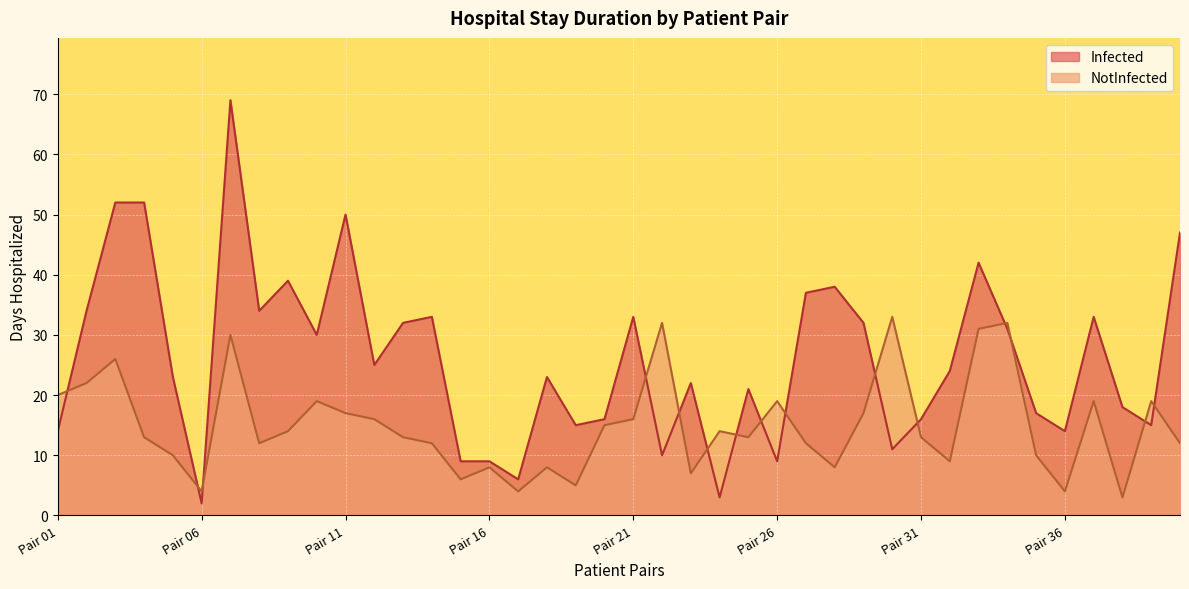

How many data points does each series have?

40